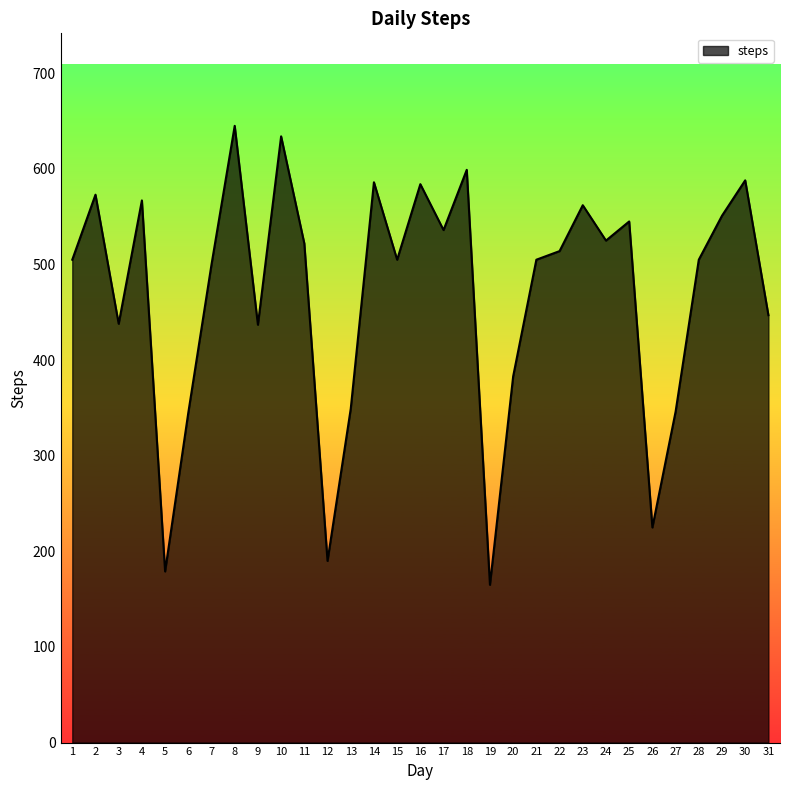

What is the difference between the values at 27 and 31?

101